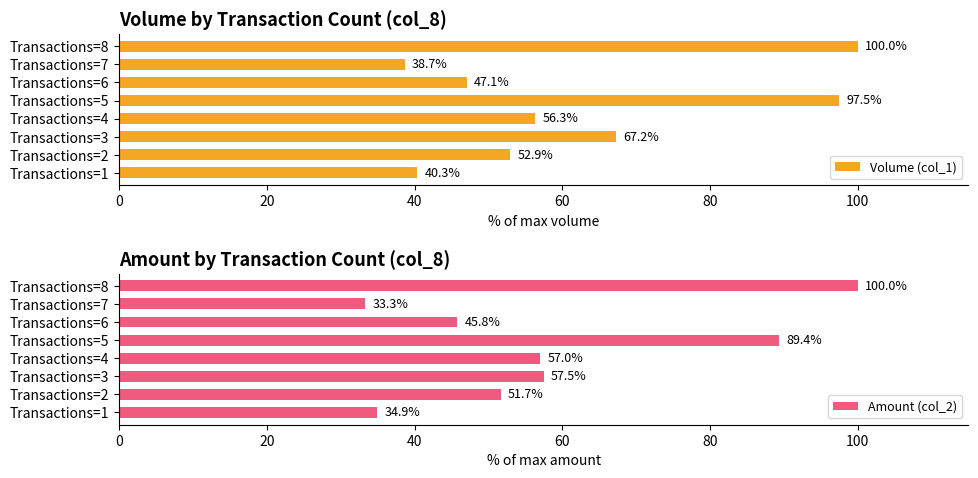

What is the average value of the Amount (col_2) series?

58.7